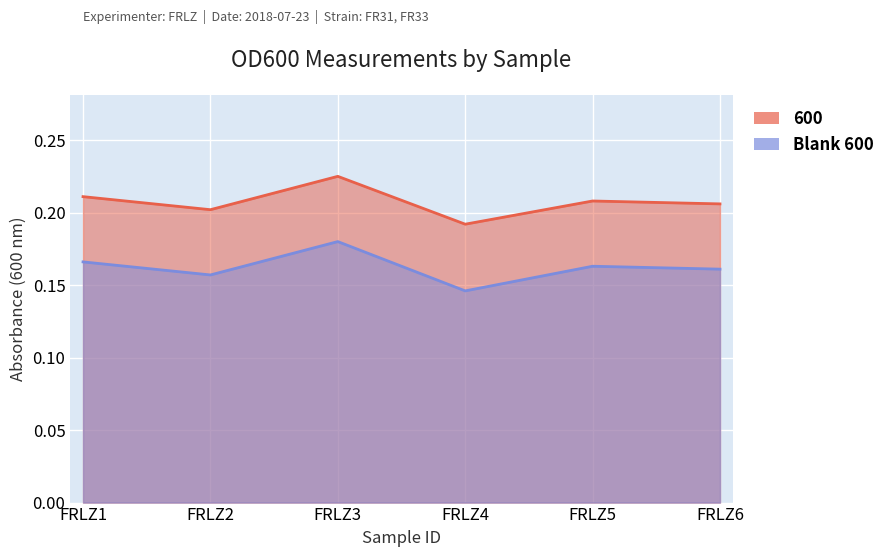

At which category is the sum across all series the highest?

FRLZ3